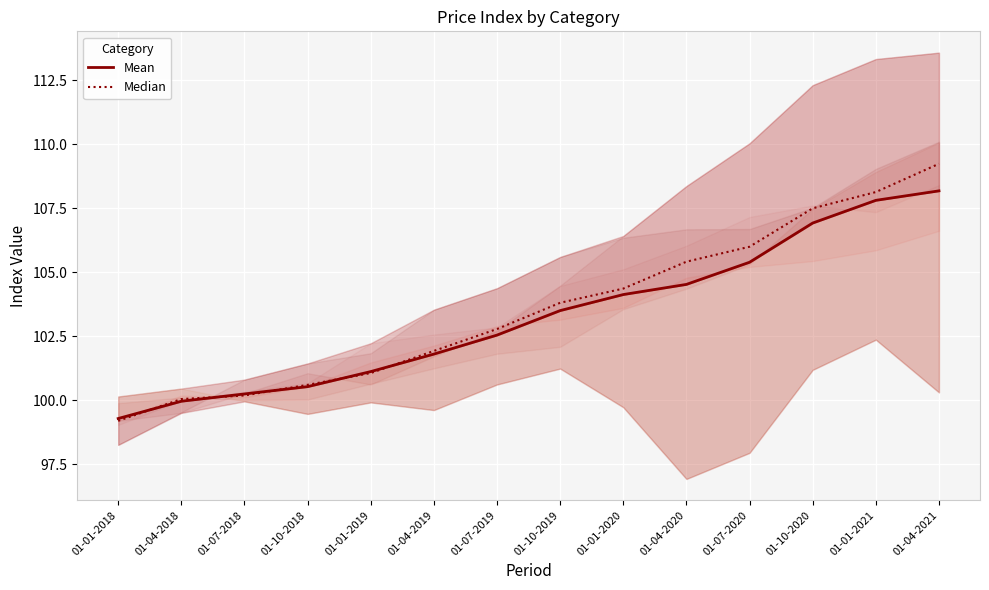

True or false: Median has a value of 100.2 at 01-07-2018.

True